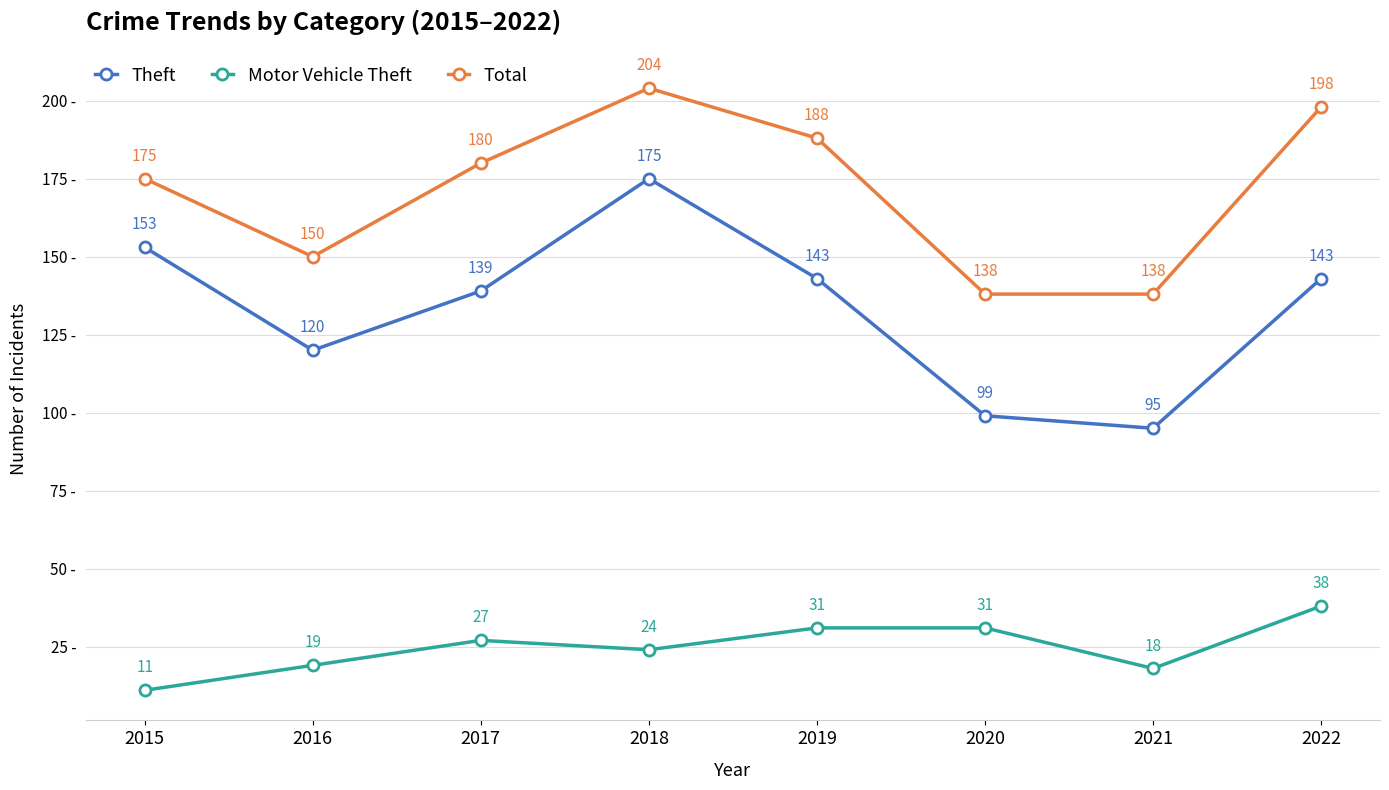

What is the maximum value for Theft?

175